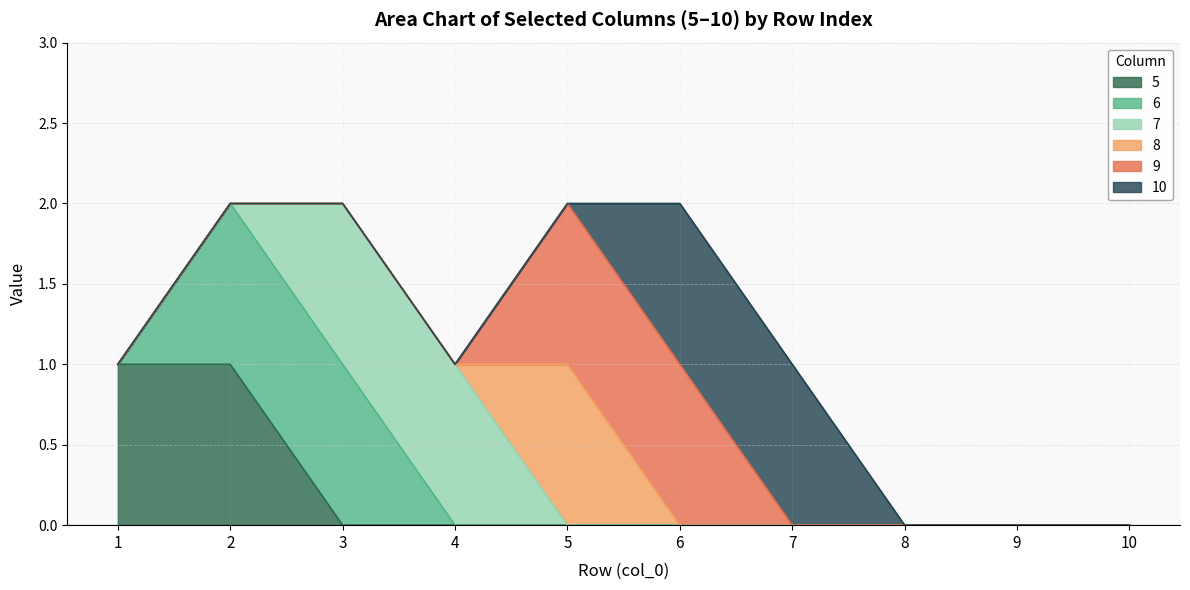

How many data points in 10 are above 0?

2